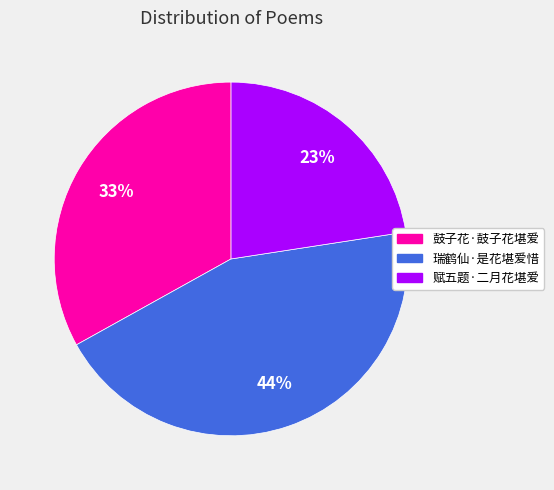

Does 赋五题·二月花堪爱 account for over 50% of the chart?

No